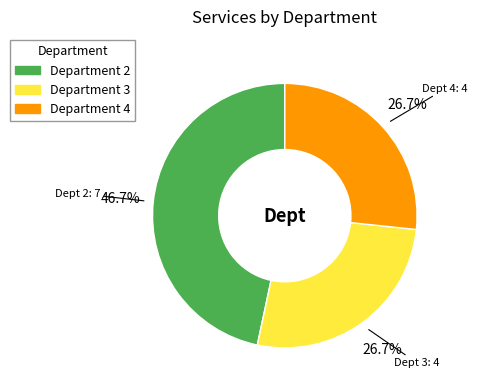

Is there a majority slice in this chart?

No